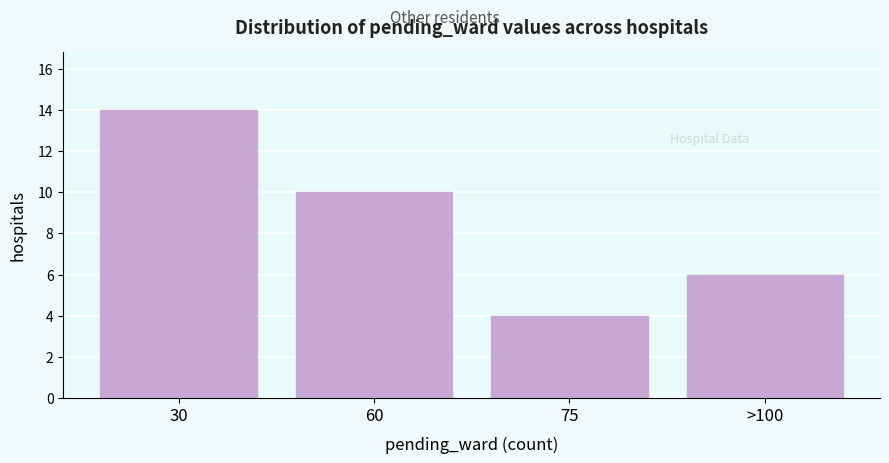

Reading left to right, list all the values displayed in this chart.

30=14	60=10	75=4	>100=6